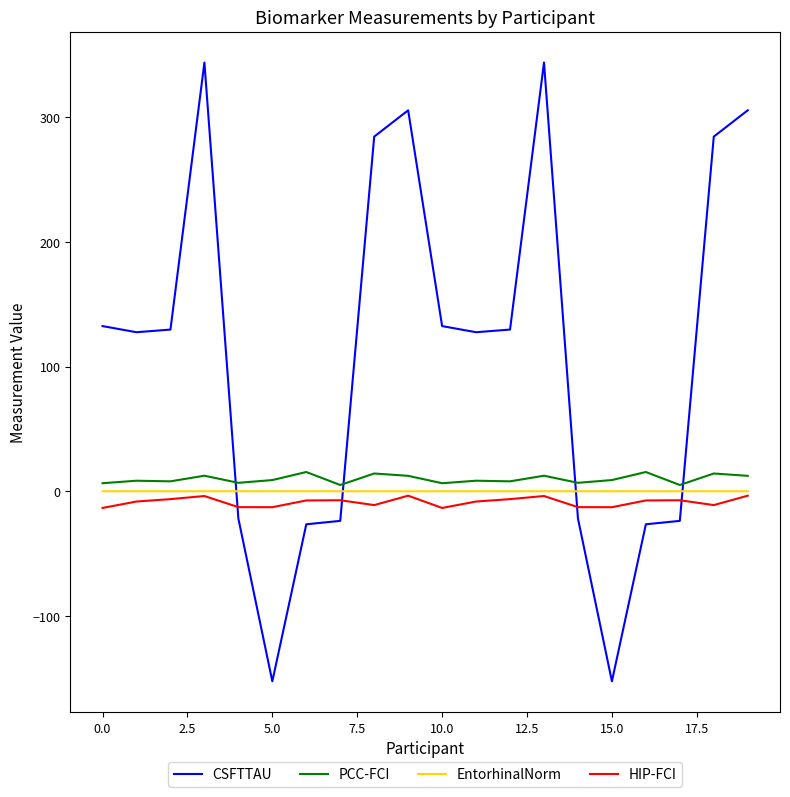

How many distinct data groups are displayed?

4